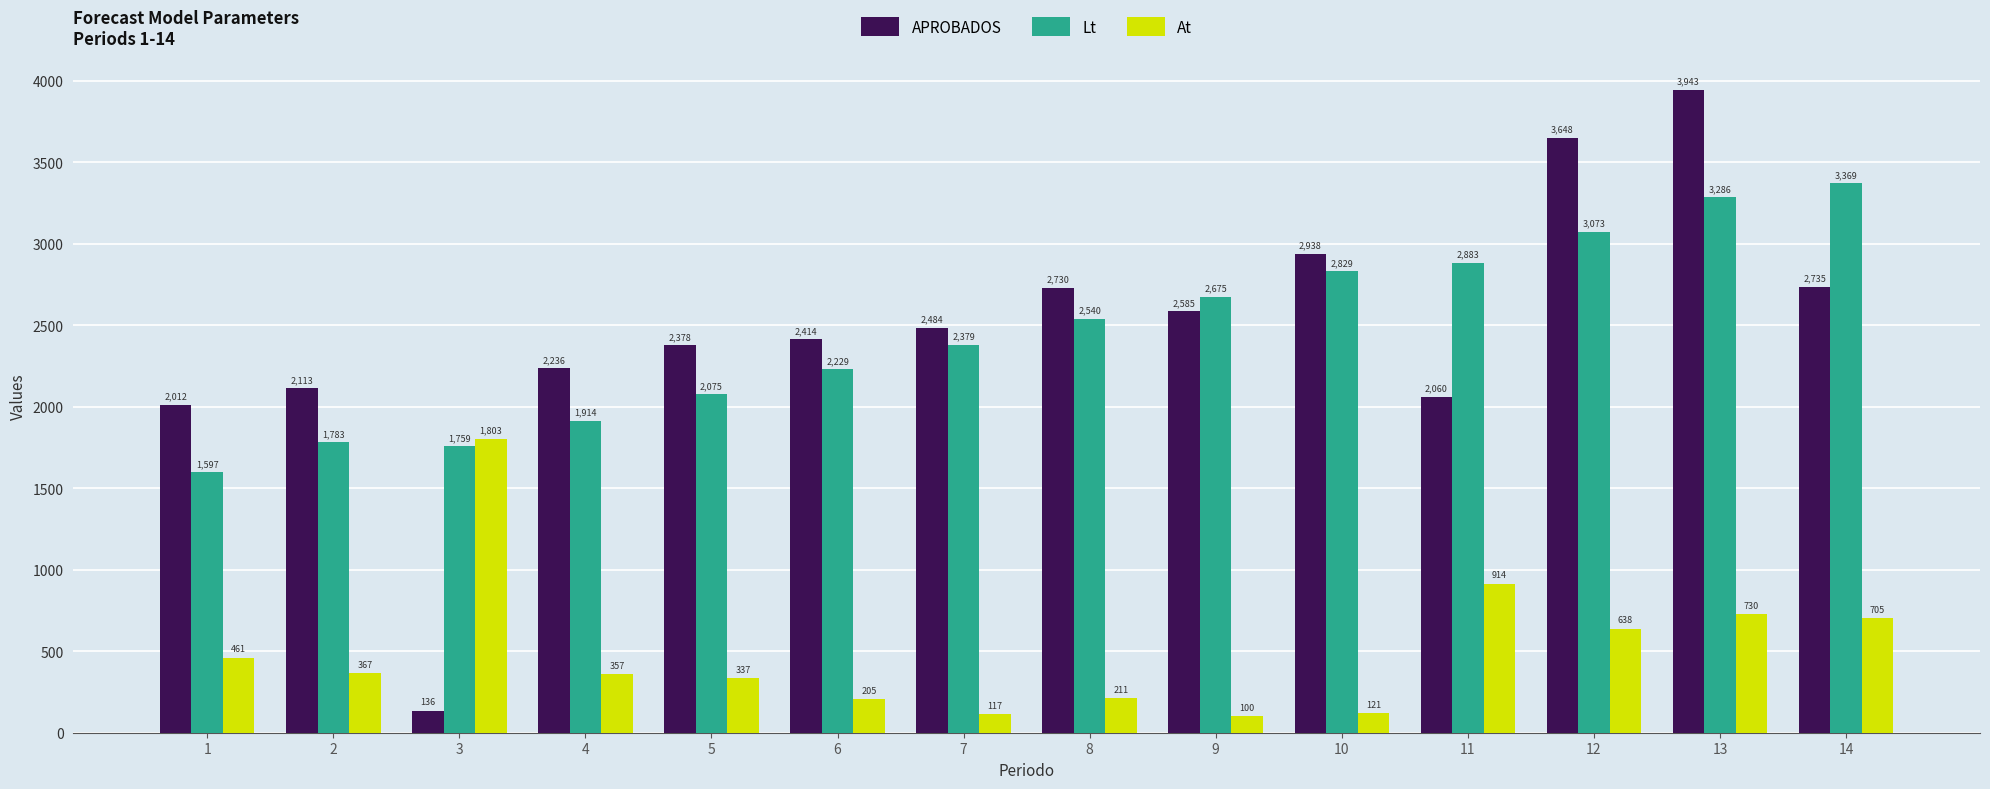

What are all the series names shown in the legend?

APROBADOS, Lt, At